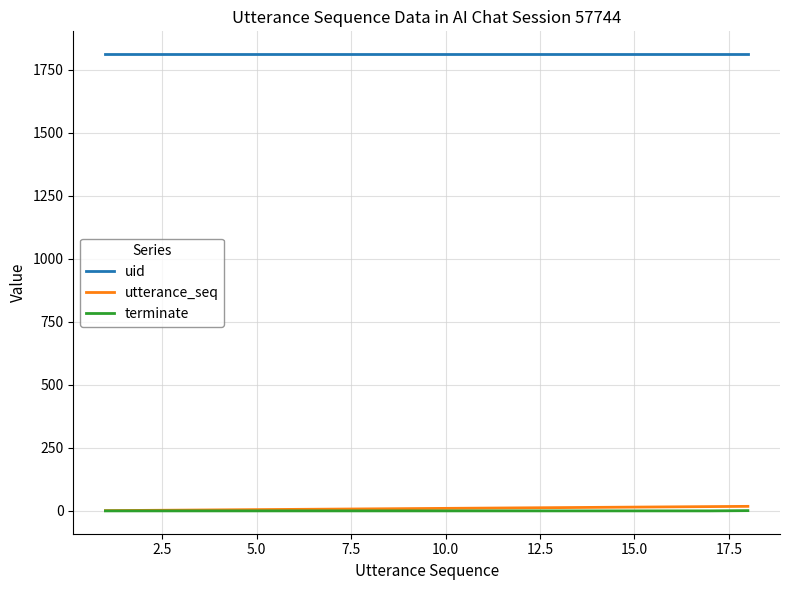

True or false: uid and utterance_seq cross at least once.

False